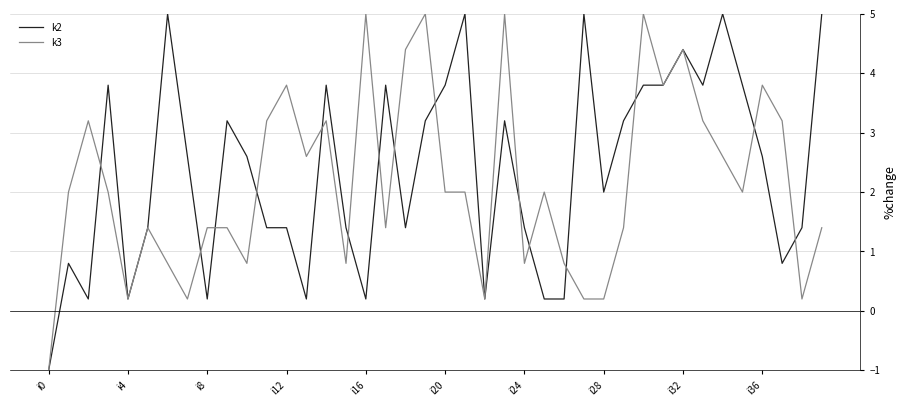

How many lines are shown in the chart?

2